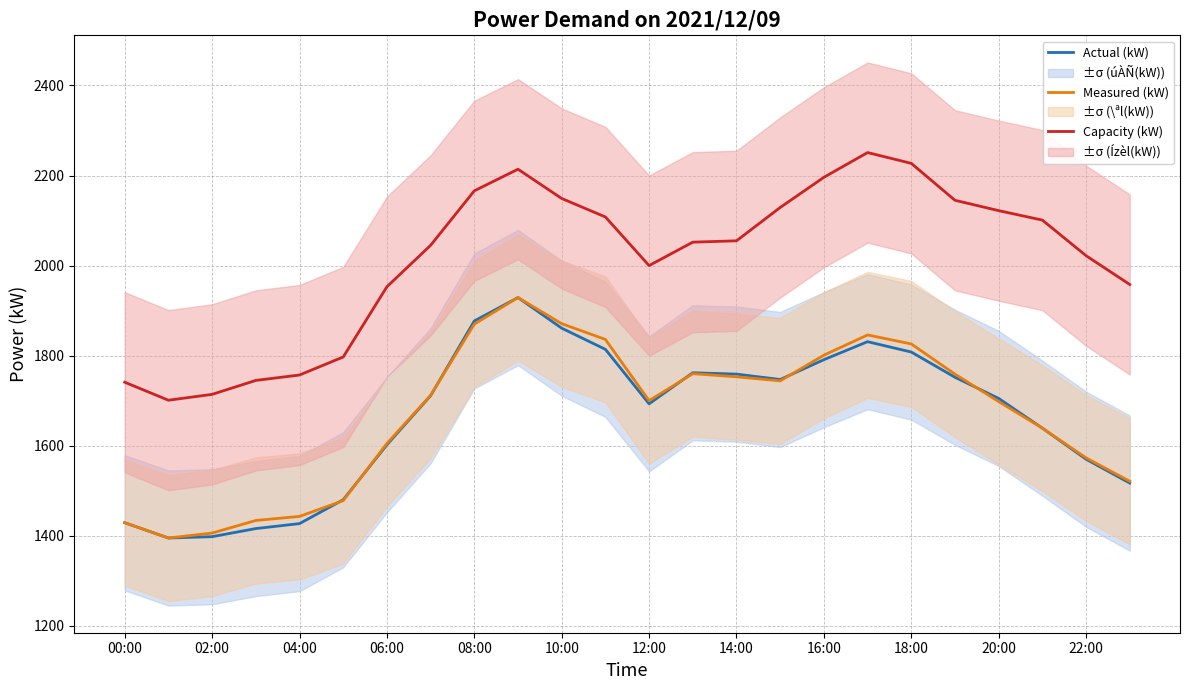

What is the maximum value for Actual (kW)?

1929